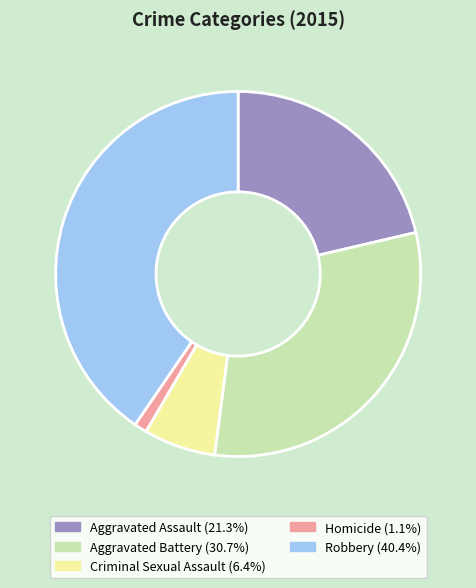

Do Aggravated Assault and Homicide together represent more than half of the pie?

No